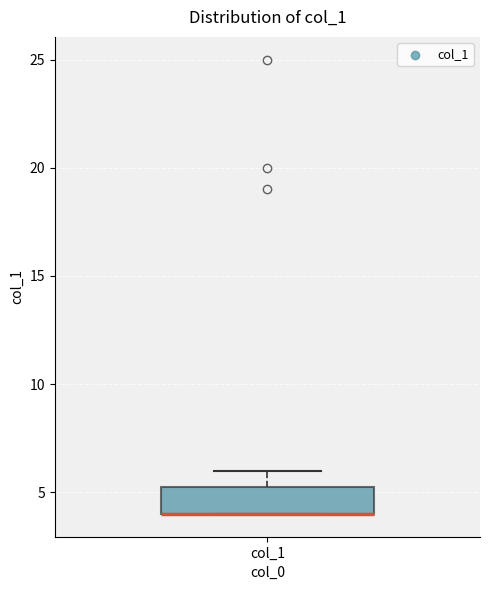

Transcribe this box plot: give where the median line is, the range the box spans, and where the two whiskers end, as read against the y-axis. The values are not printed on the chart, so give them approximately, as read against the axis.

median 4.0 (drawn on the box's lower edge), box 4.0 to 5.5, whiskers 4.0 to 6.0